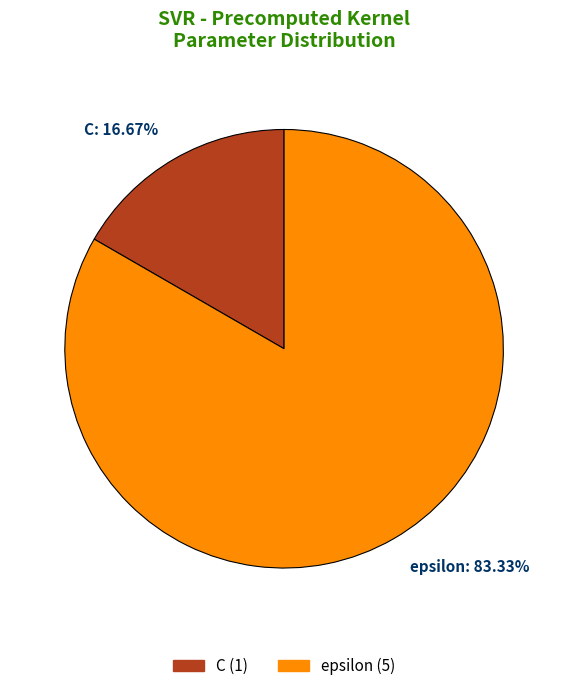

Which category accounts for the majority?

epsilon